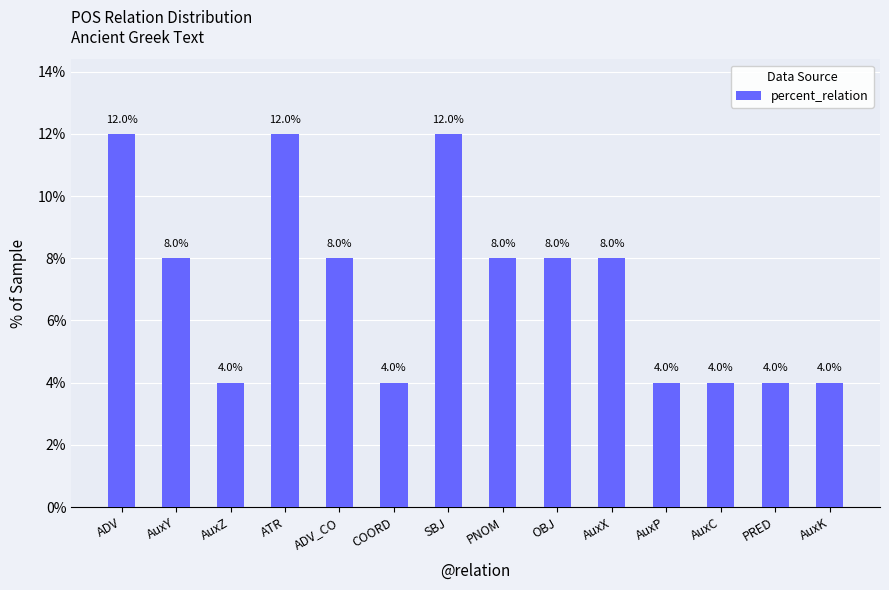

What is the minimum value shown in the chart?

4